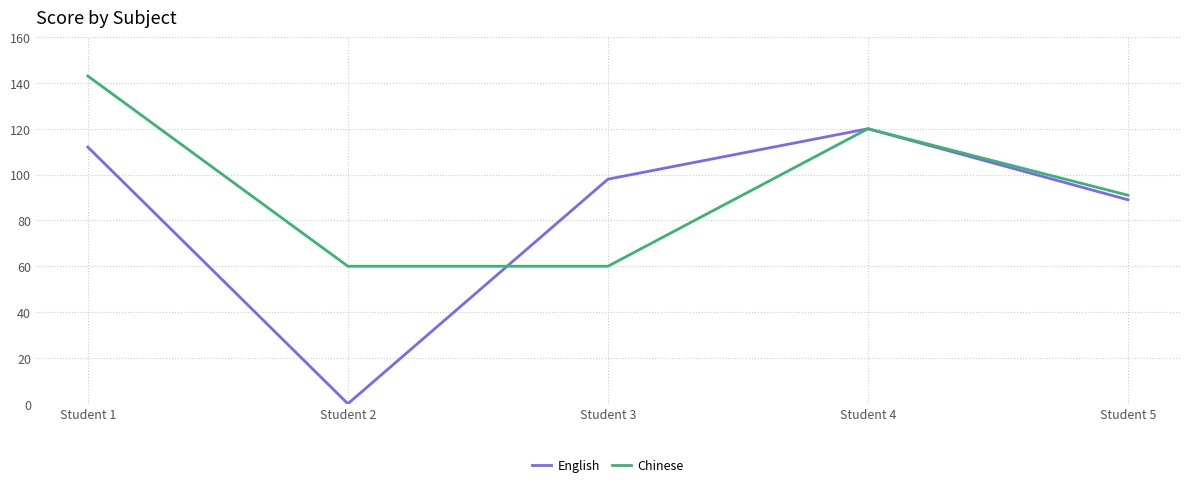

Which category has the lowest value in the English series?

Student 2